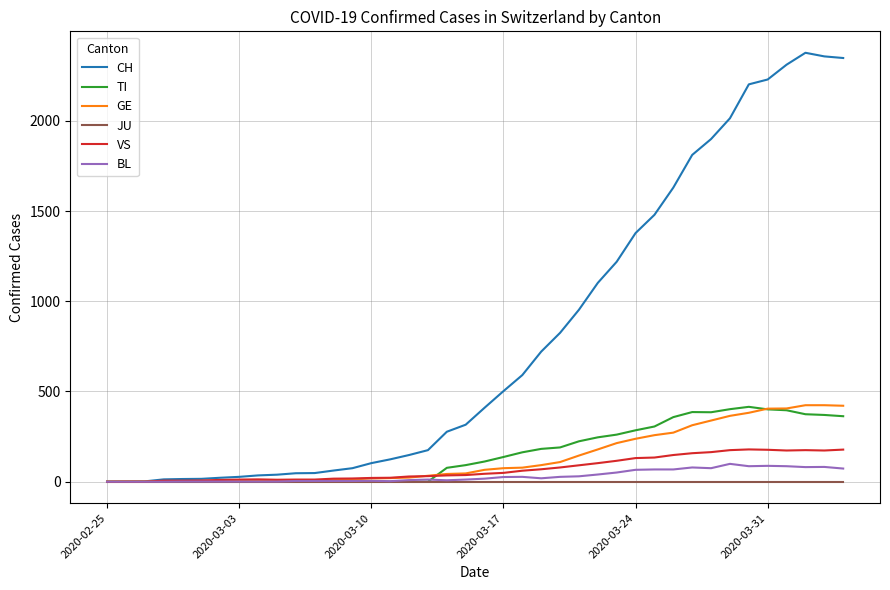

Which series has the largest total across all categories?

CH